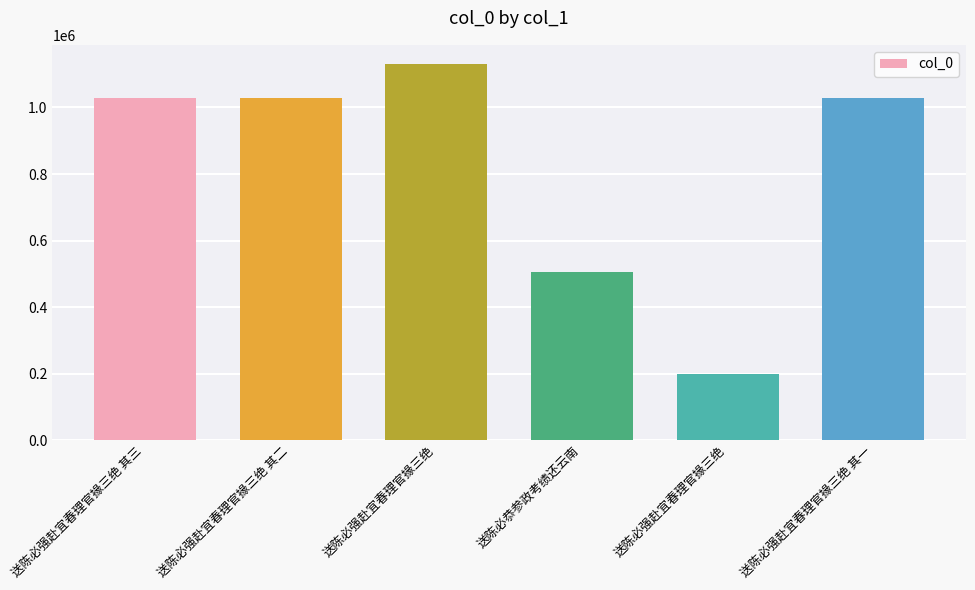

True or false: the data shows 1029807 at 送陈必强赴宜春理官掾三绝 其一.

True